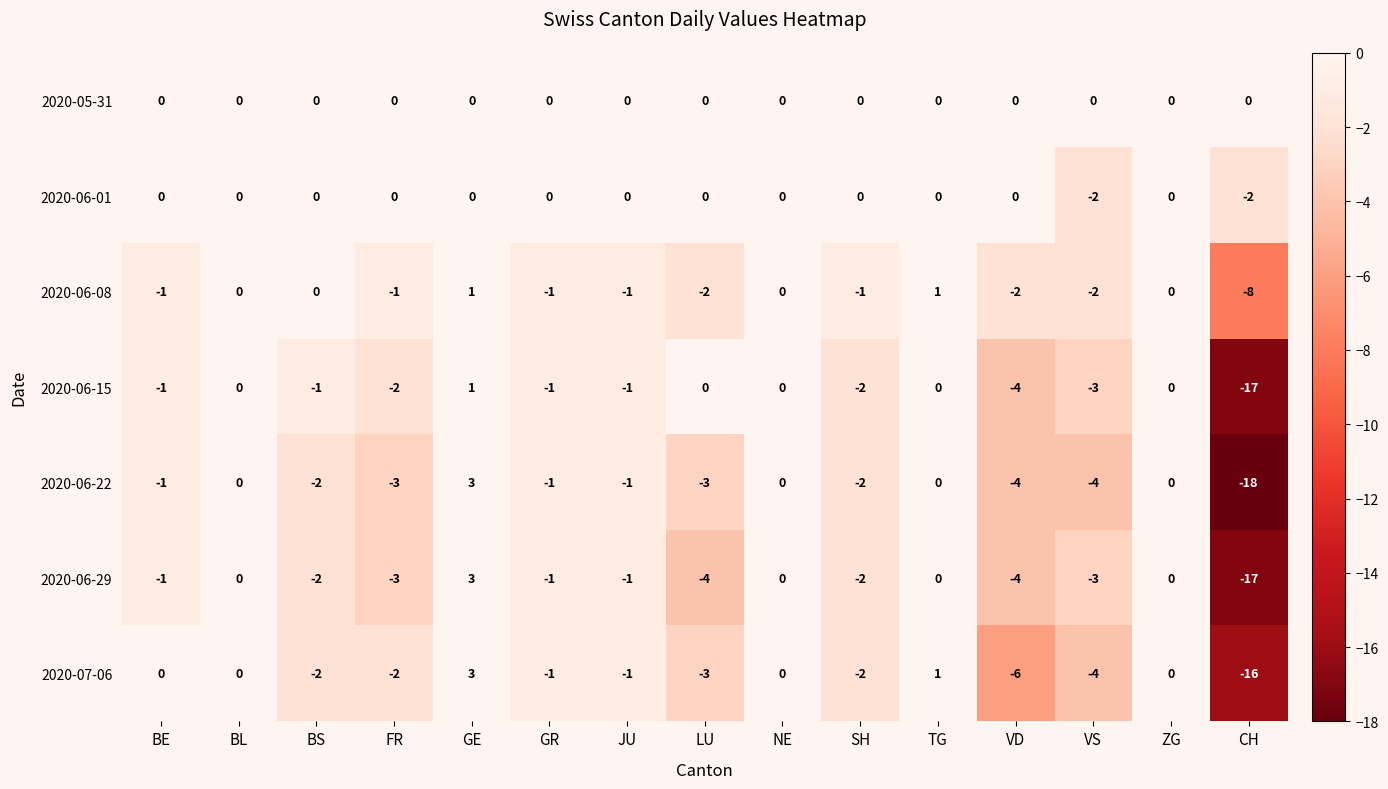

Count the number of categories in the chart.

15